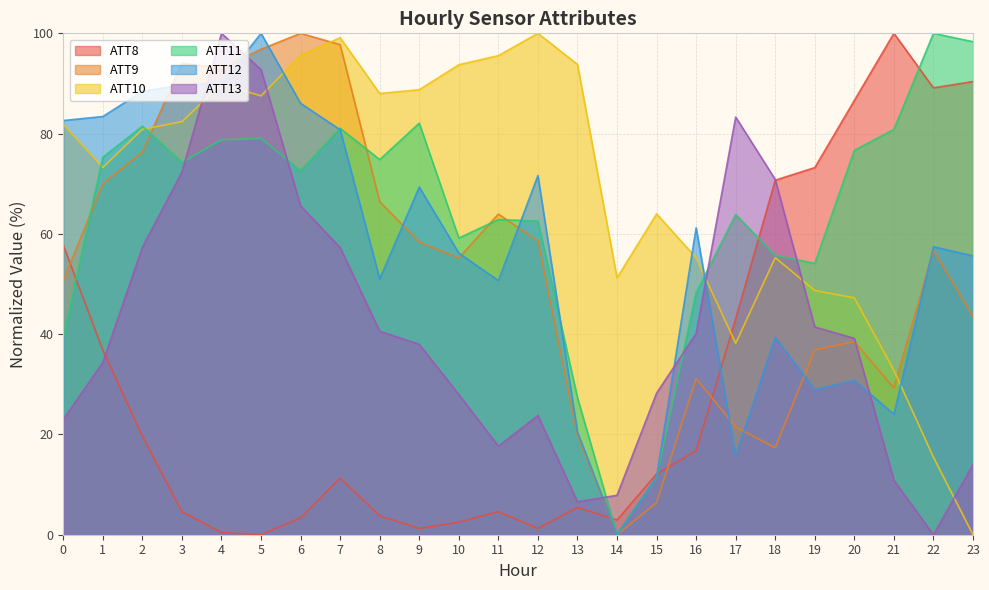

What is the maximum value for ATT8?

100.0